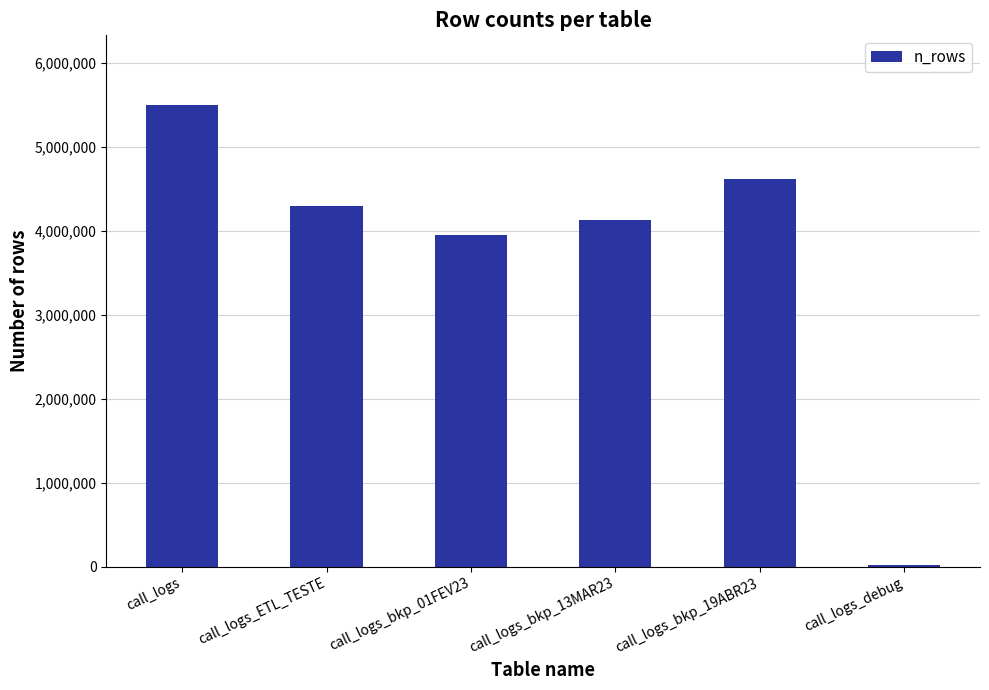

Which has a higher value, call_logs_bkp_13MAR23 or call_logs_bkp_19ABR23?

call_logs_bkp_19ABR23